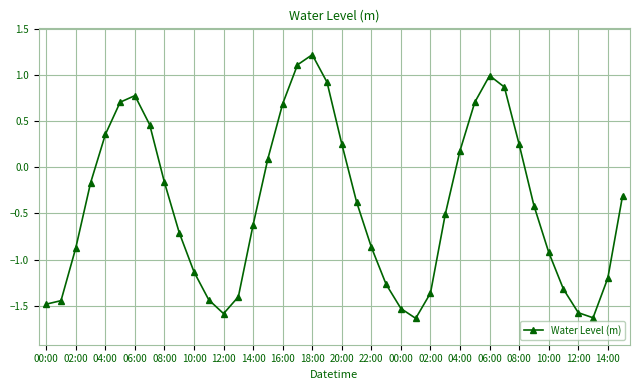

True or false: there are more than 2 points higher than both neighbors.

True